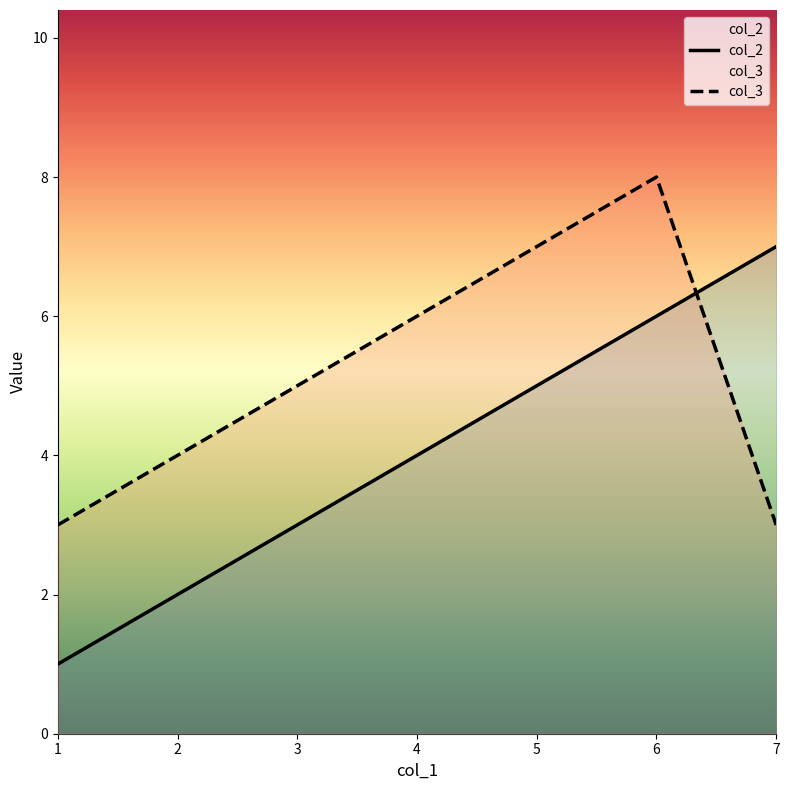

What is the average value of the col_2 series?

4